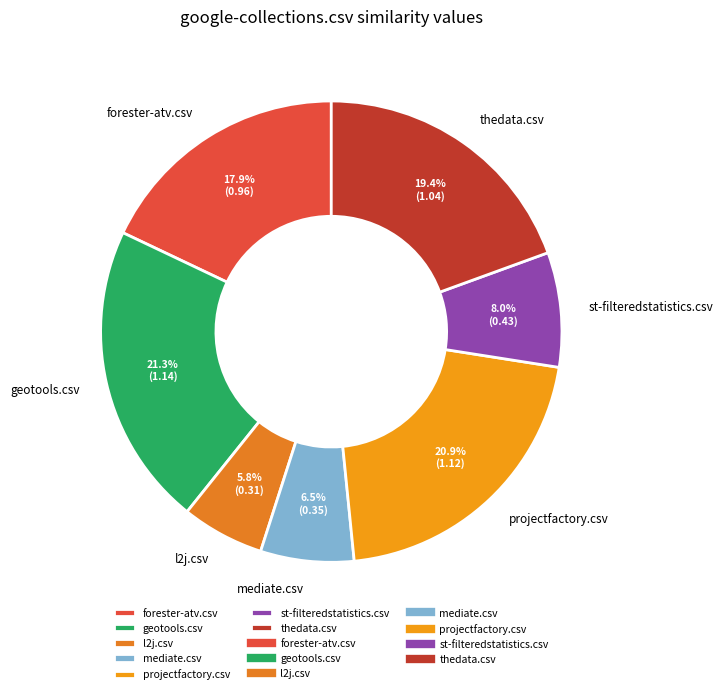

Do forester-atv.csv and st-filteredstatistics.csv together represent more than half of the pie?

No